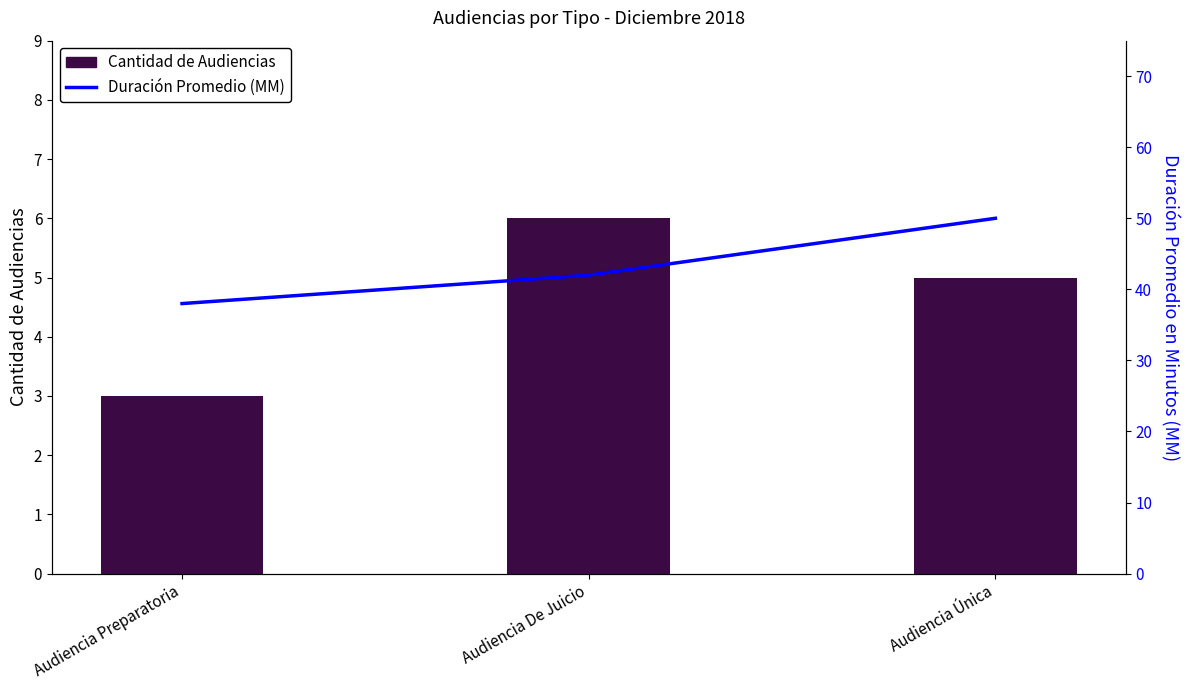

What is the value of the Duración Promedio en Minutos (MM) bar at the 1st from the left?

38